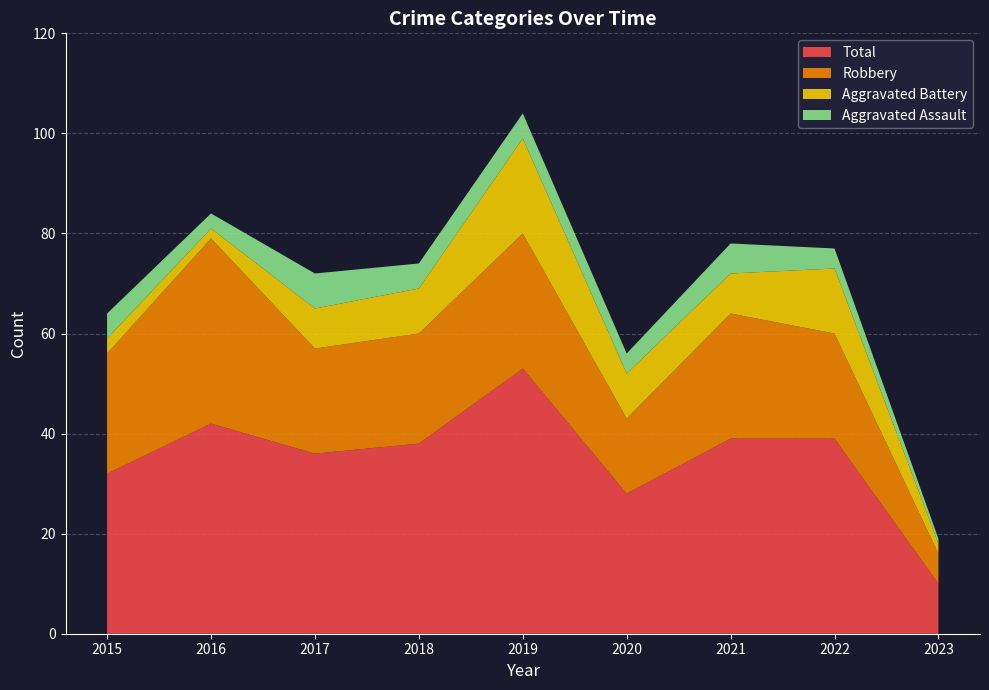

Reading left to right, extract all data points from this chart.

Aggravated Assault: 5	3	7	5	5	4	6	4	1
Aggravated Battery: 3	2	8	9	19	9	8	13	2
Robbery: 24	37	21	22	27	15	25	21	6
Total: 32	42	36	38	53	28	39	39	10